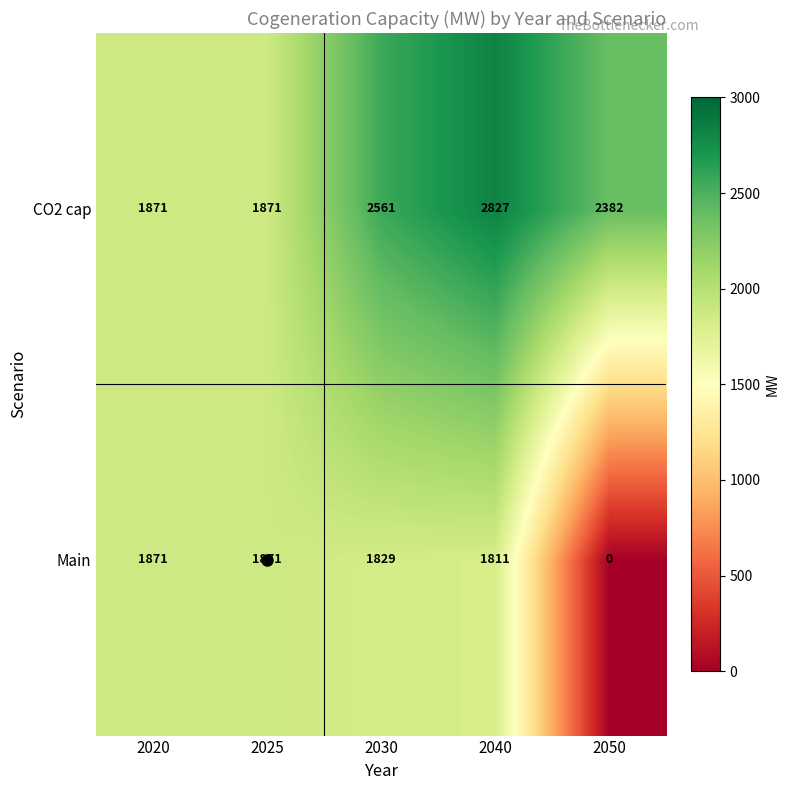

At how many categories does at least one series exceed 1575?

5